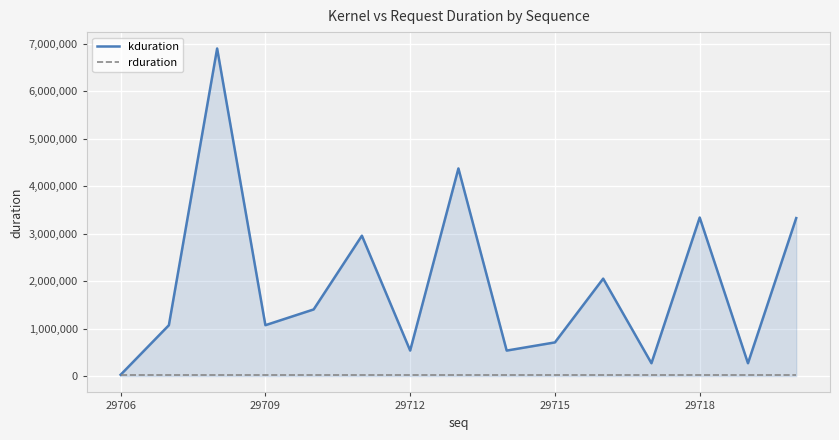

Rank the series by their maximum value, from lowest to highest.

rduration, kduration